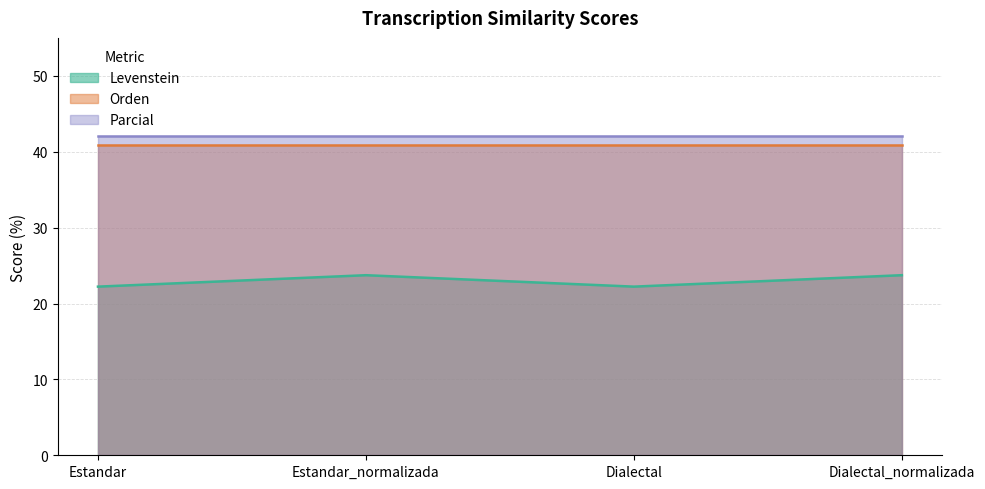

Between Estandar and Dialectal, which series saw the biggest shift?

Levenstein